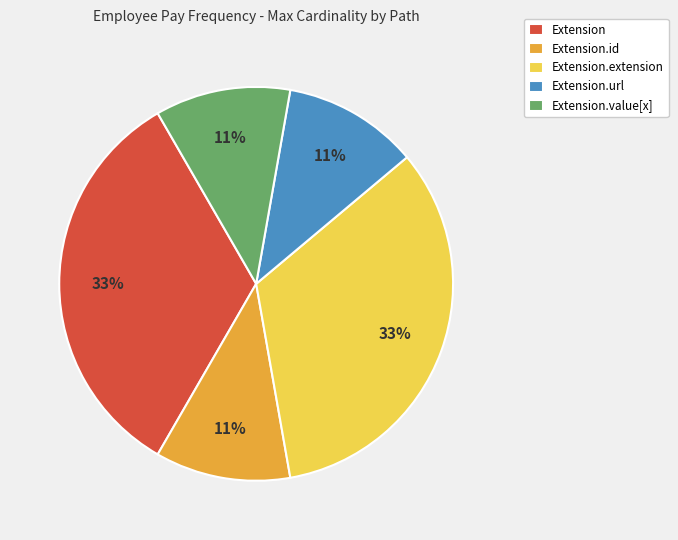

Do Extension.url and Extension.extension together represent more than half of the pie?

No